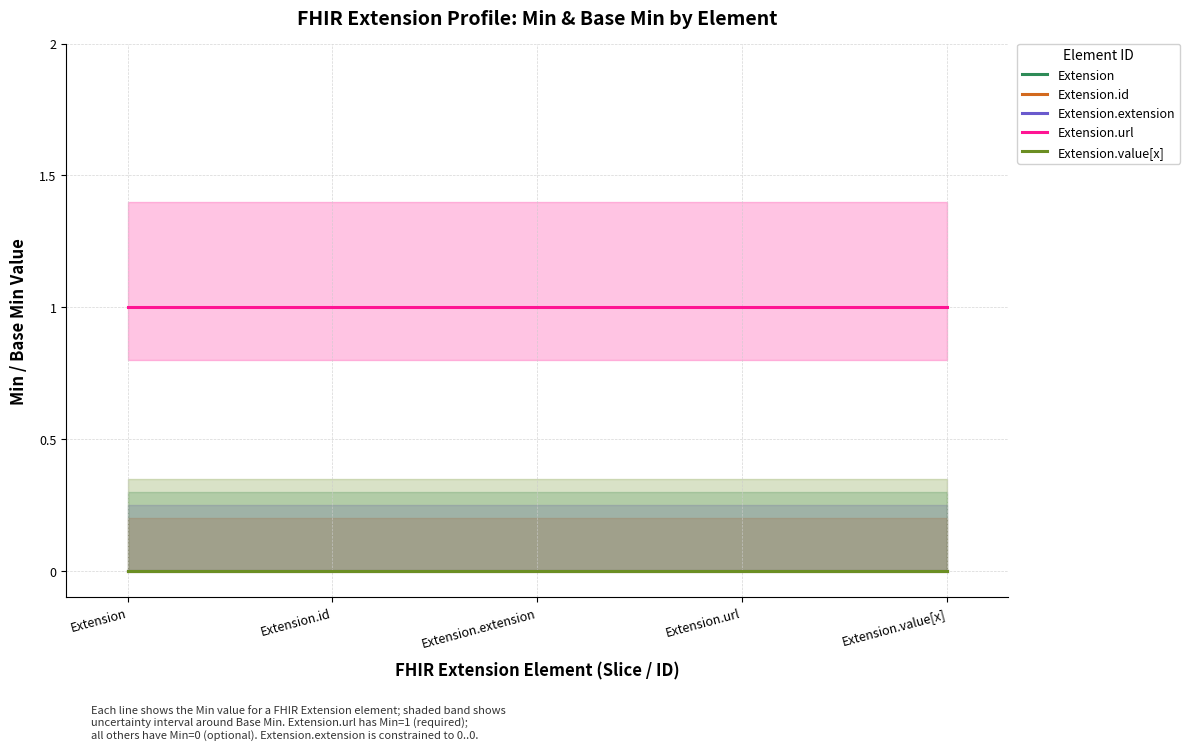

At which category is the sum across all series the highest?

Extension